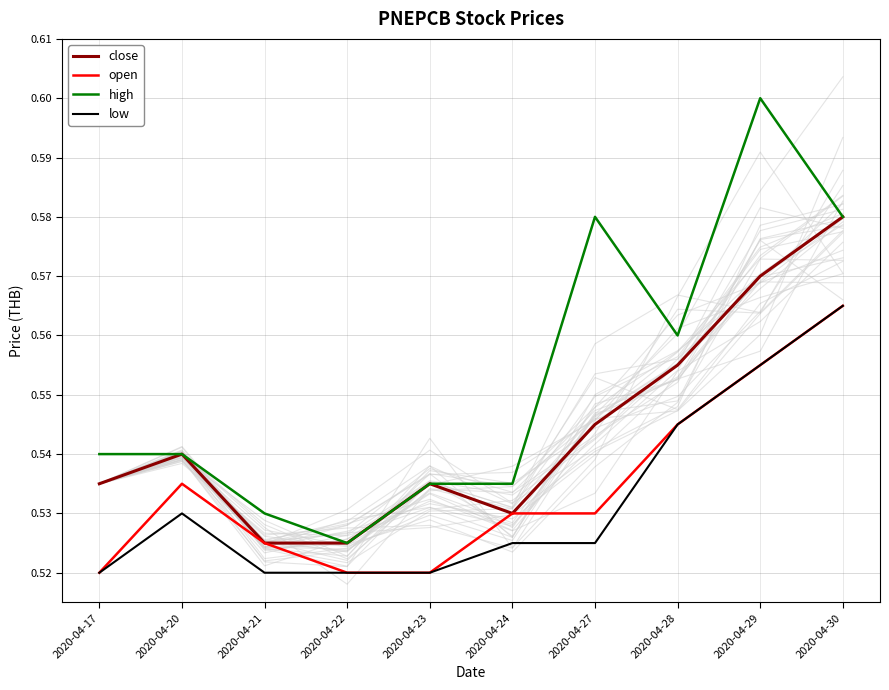

Is the value of high at 2020-04-28 greater than the value of low at 2020-04-29?

Yes